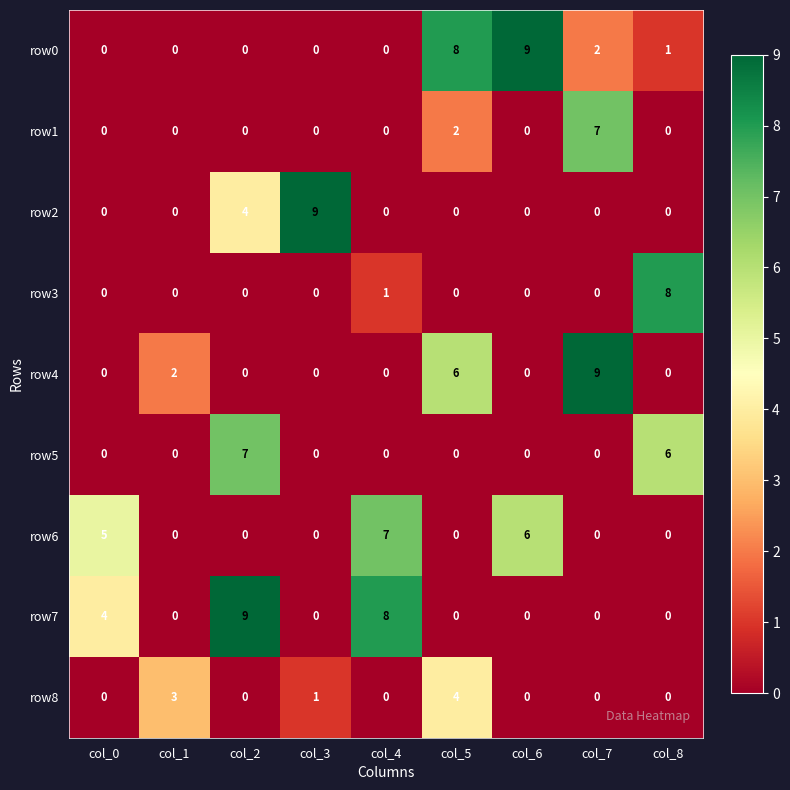

Is it true that row8 equals 2 at col_8?

False